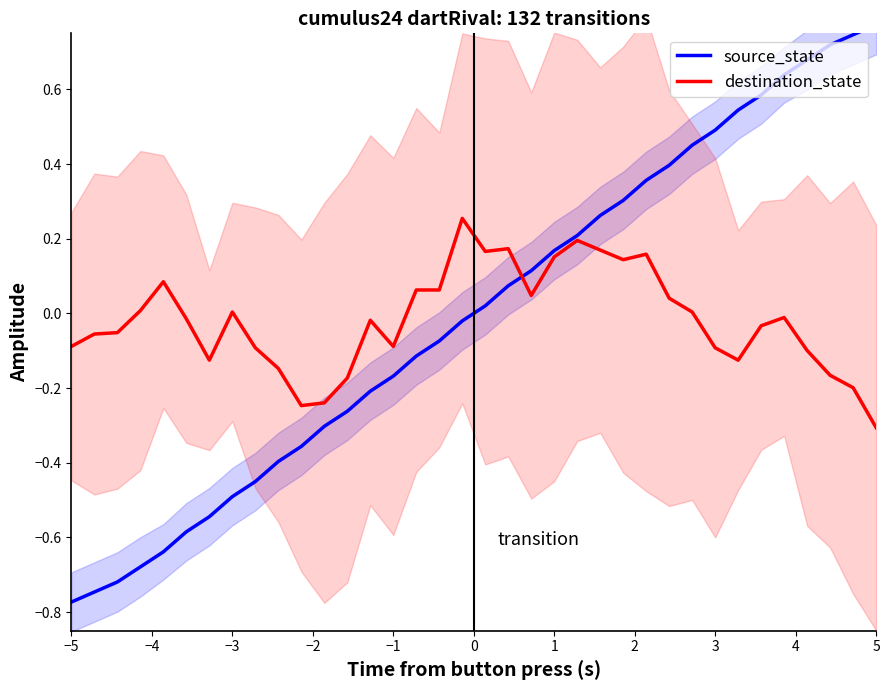

How many interior local valleys does the destination_state series have?

7